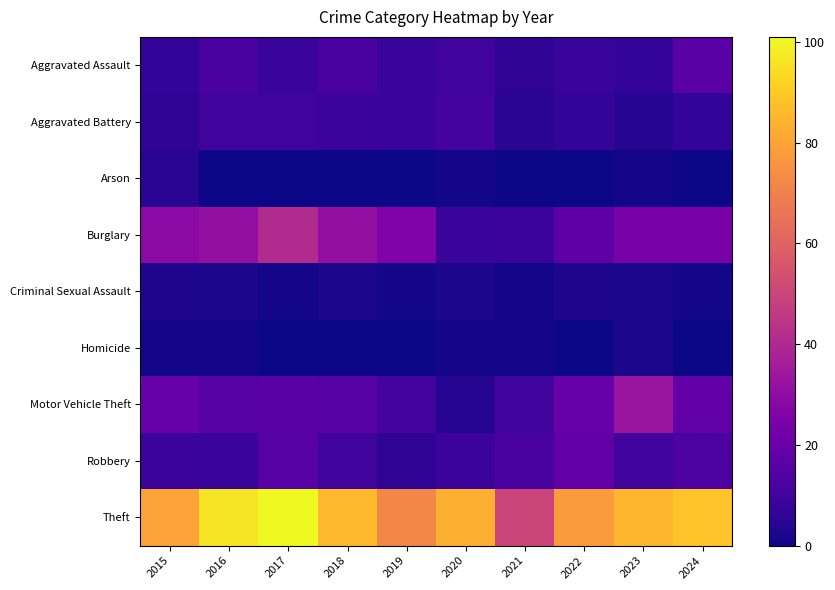

Which series changed the most between 2015 and 2020?

Burglary